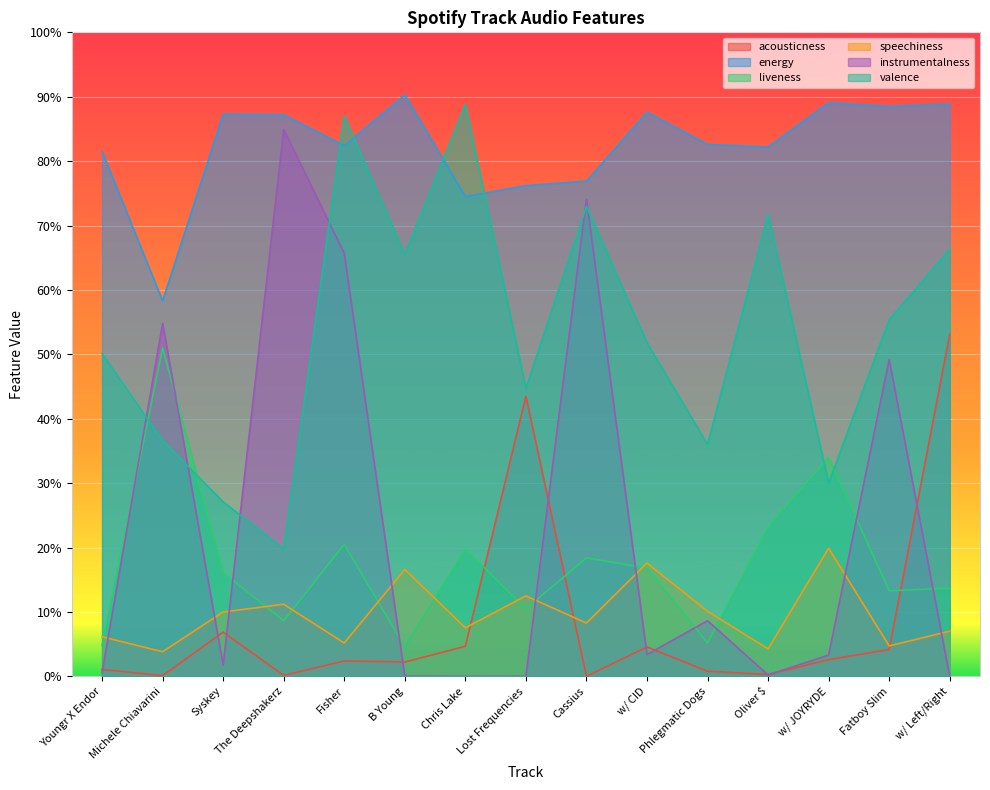

Where is the first local maximum for energy?

Syskey